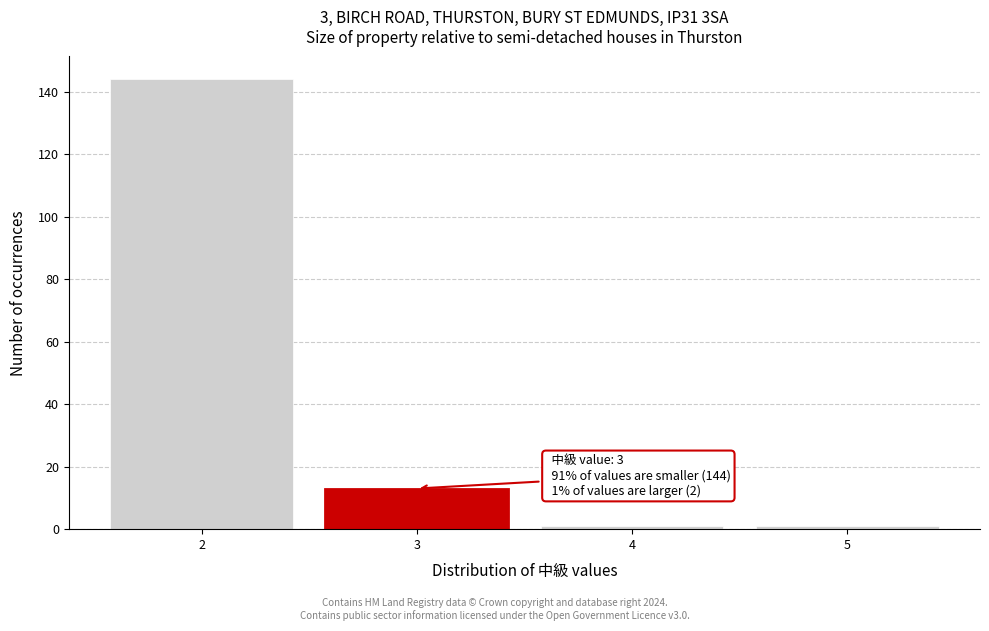

Over which range of the x-axis is the bar tallest?

1.5 to 2.5